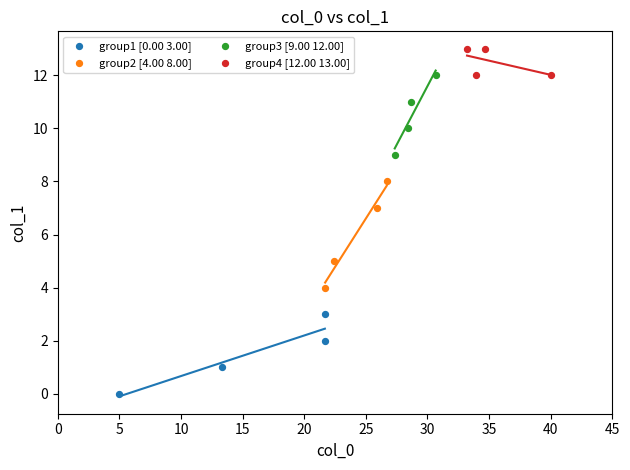

Which series contains the lowest Y value?

group1 [0.00 3.00]